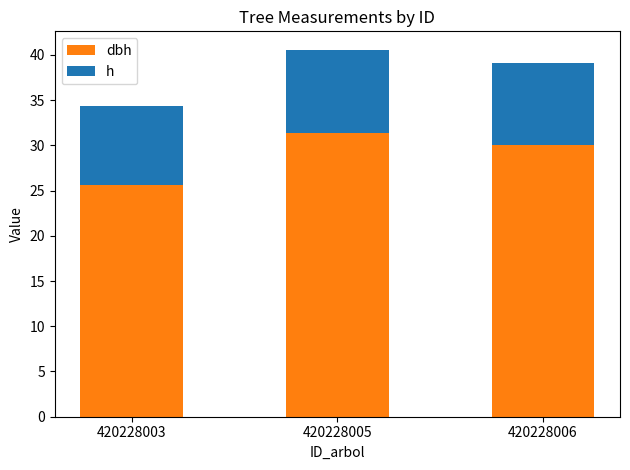

What is the total value across all series at 420228006?

39.1